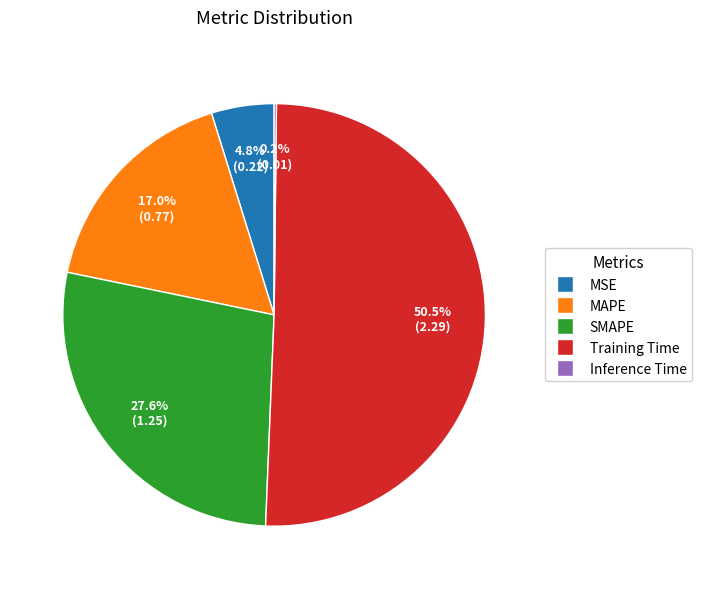

Which has a higher value, SMAPE or MAPE?

SMAPE